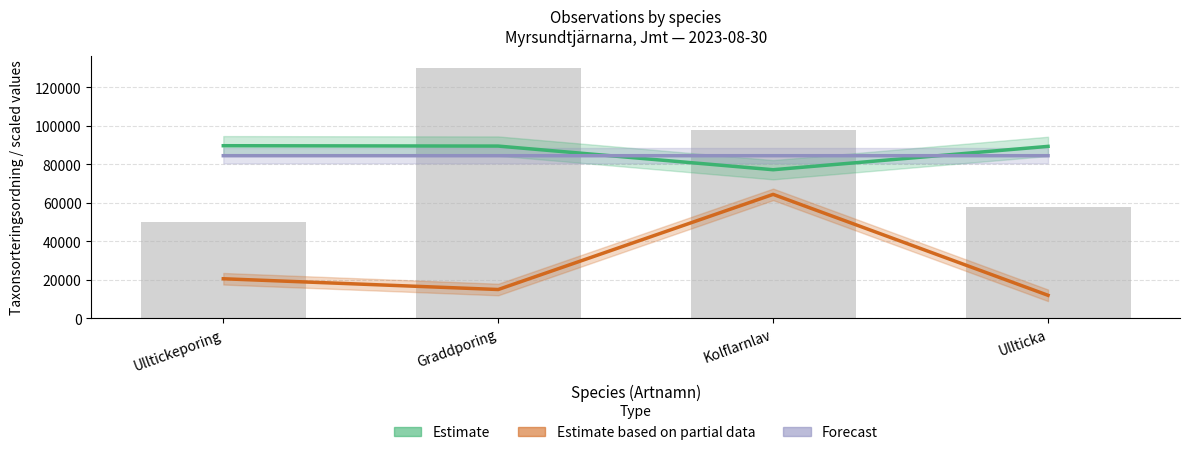

What is the difference between the second highest and second lowest values in the Estimate based on partial data series?

5590.0